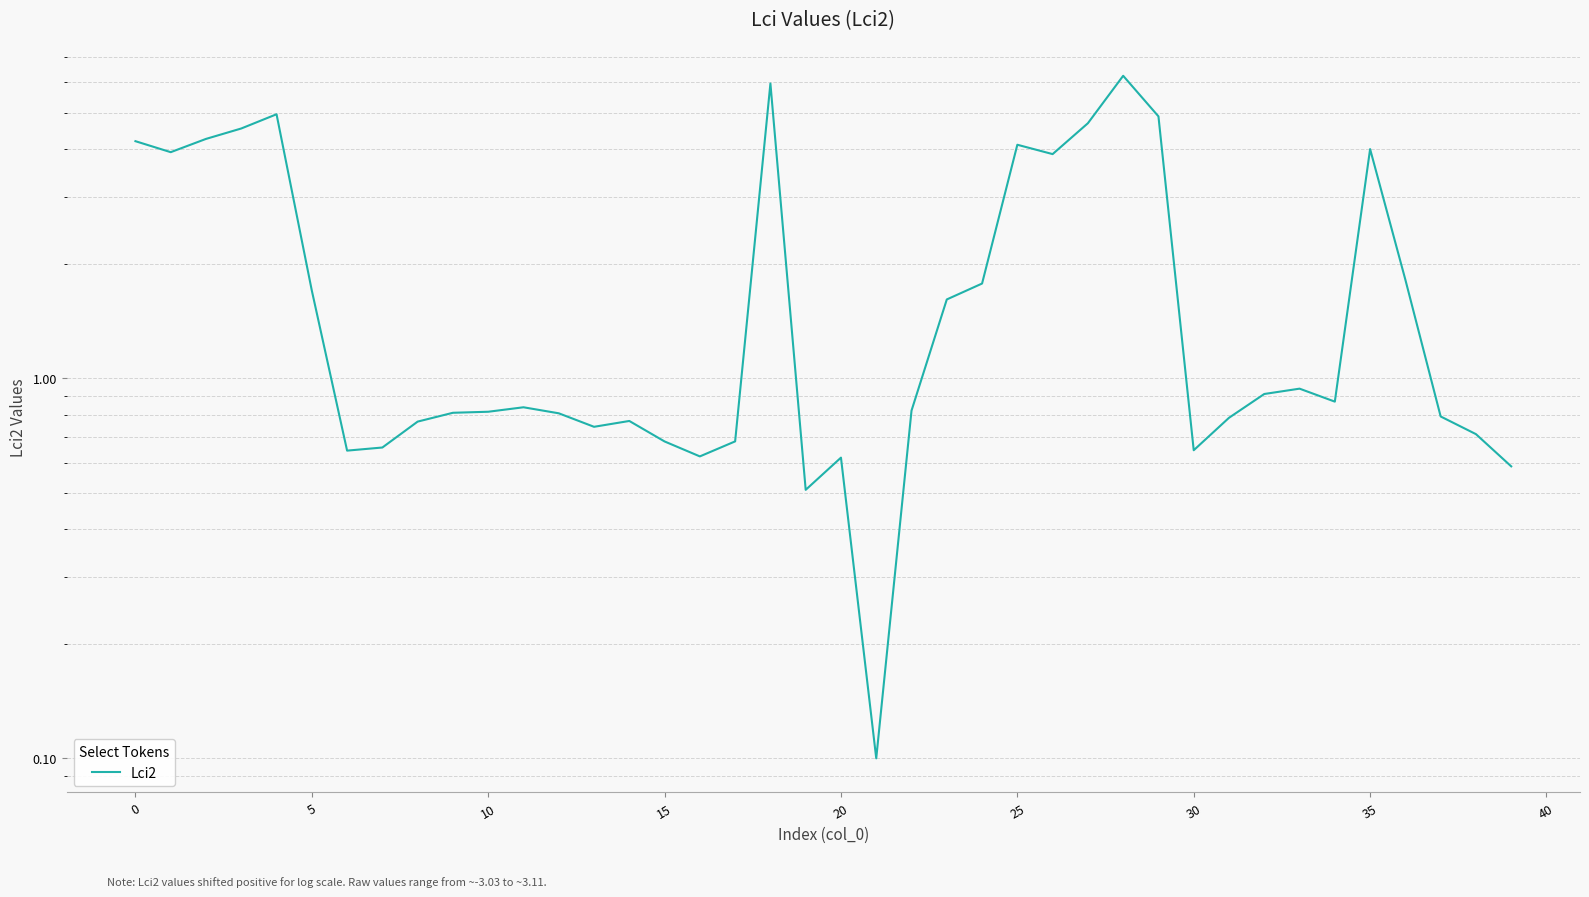

Does the chart have visible grid lines?

Yes